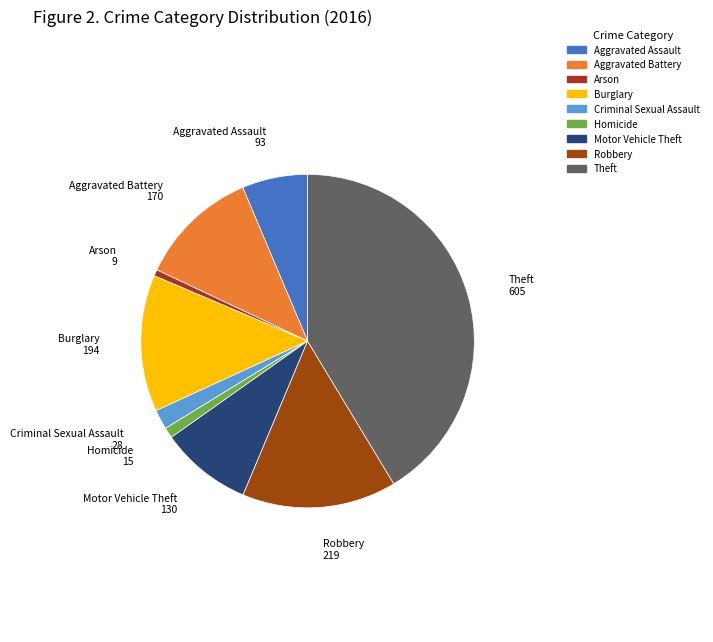

Approximately how many times larger is the value at Burglary compared to Theft?

0.3